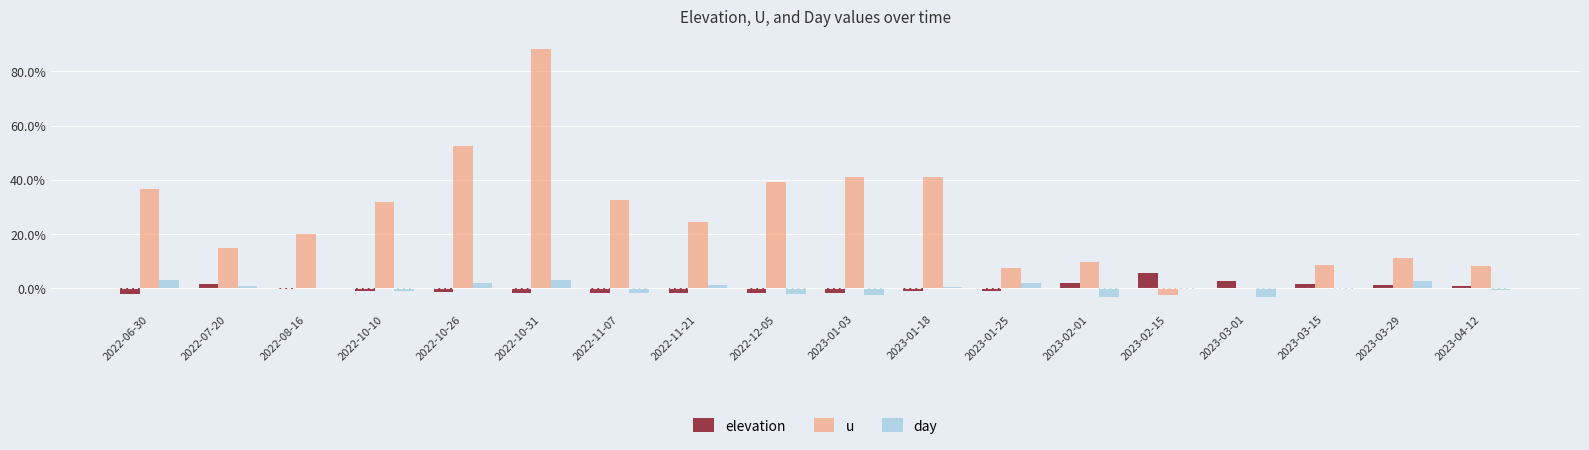

Are the bars grouped side by side (vs. stacked)?

Yes